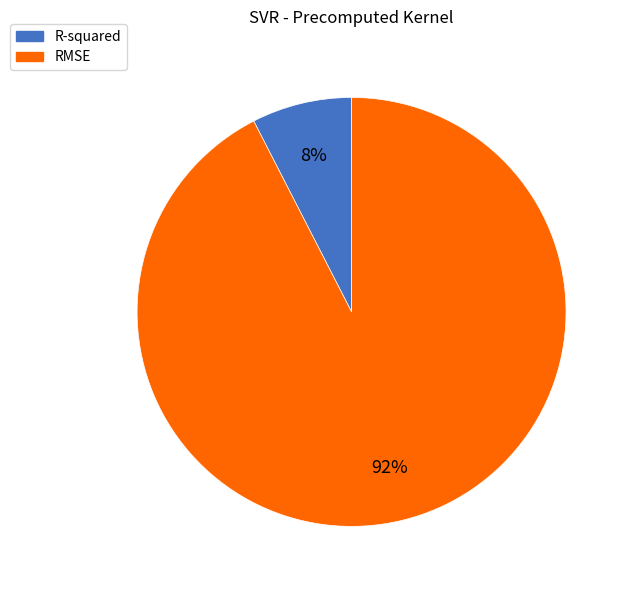

The RMSE slice represents 92% of the pie. True or false?

True